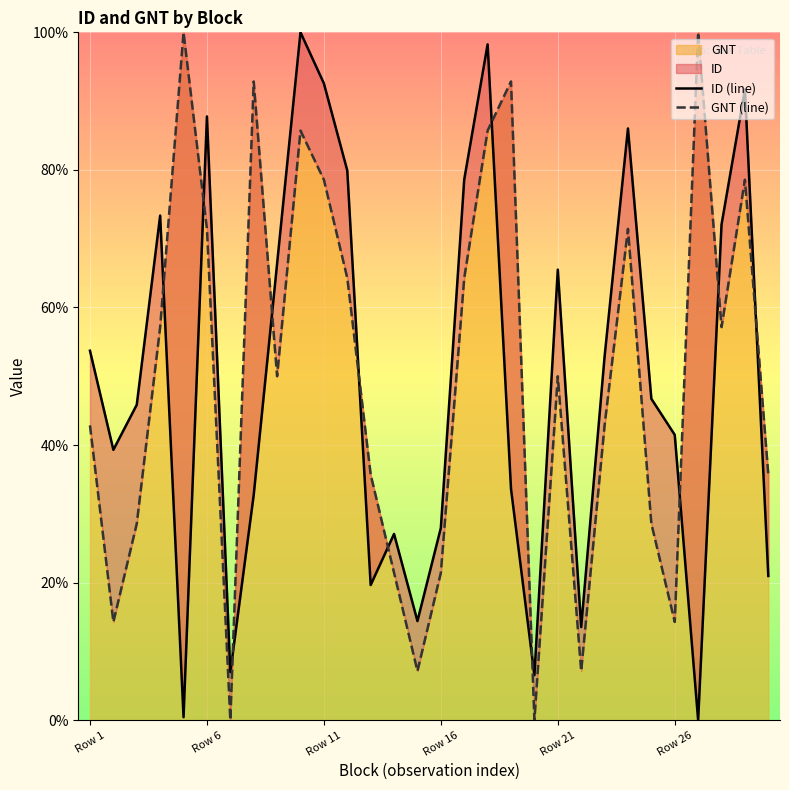

Which series changed the most between 15 and 27?

ID (line)